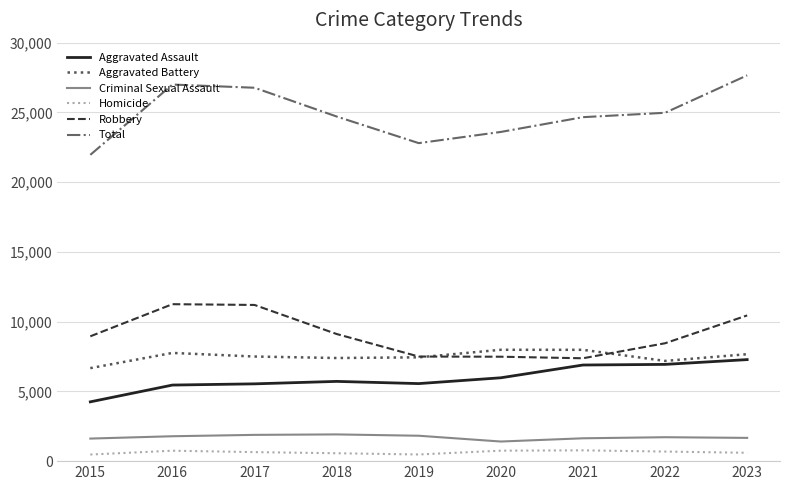

What are all the series names shown in the legend?

Aggravated Assault, Aggravated Battery, Criminal Sexual Assault, Homicide, Robbery, Total